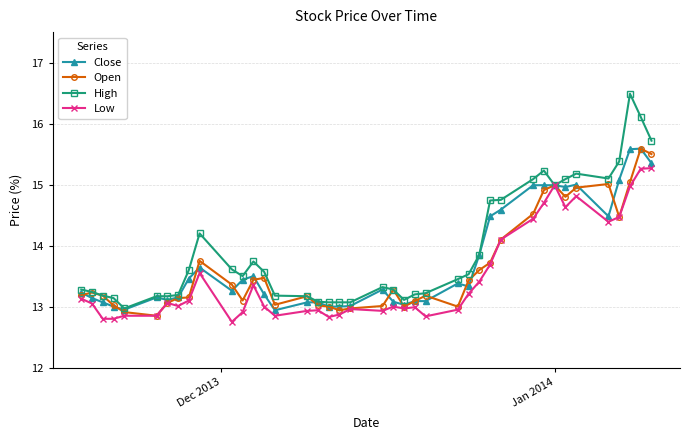

Which series has the largest range (max minus min)?

High